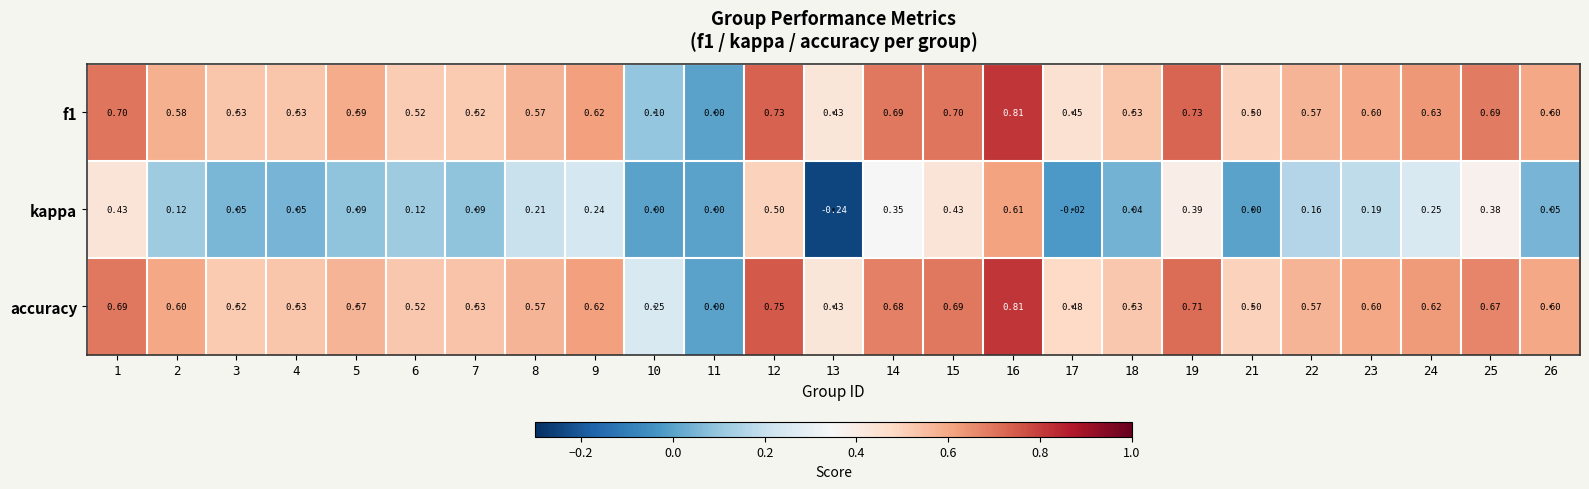

Which series has the largest range (max minus min)?

kappa